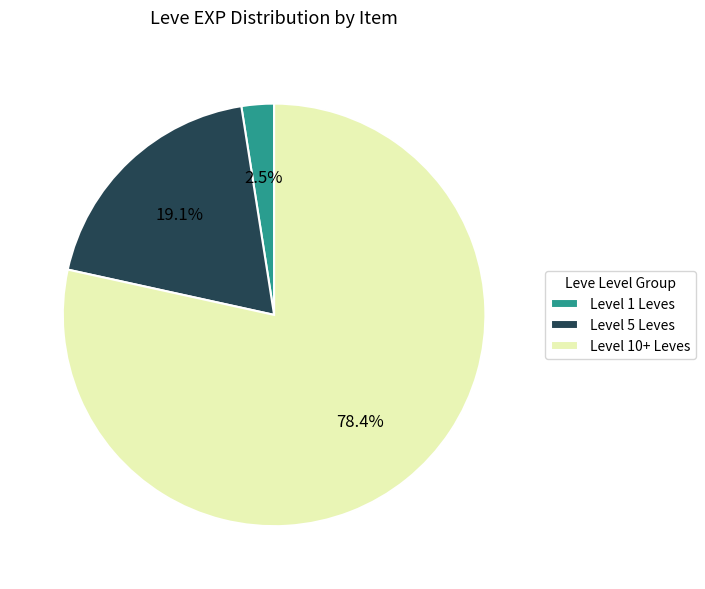

What is the smallest slice in the pie chart?

Level 1 Leves